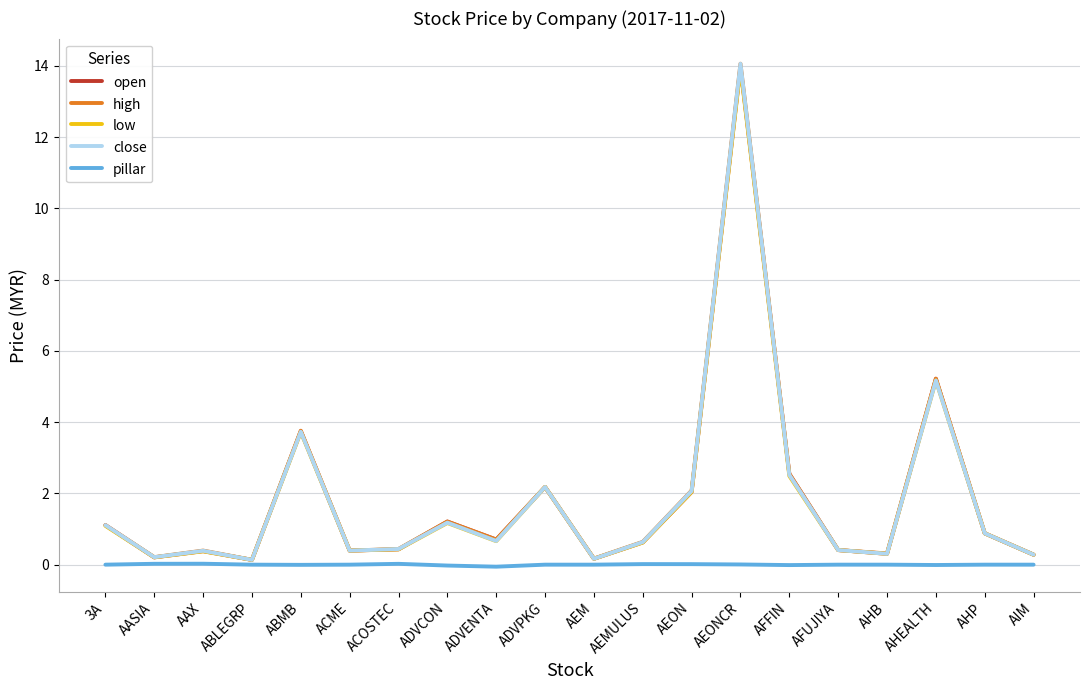

Between AASIA and AEON, which series saw the biggest shift?

high